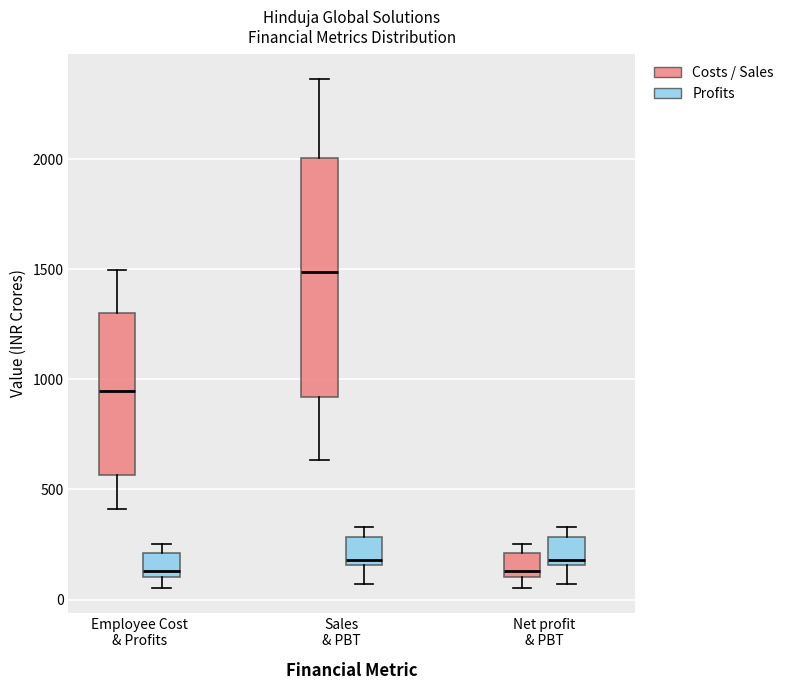

Comparing the boxes themselves (not the whiskers), which one is the tallest?

Sales & PBT (Costs / Sales)